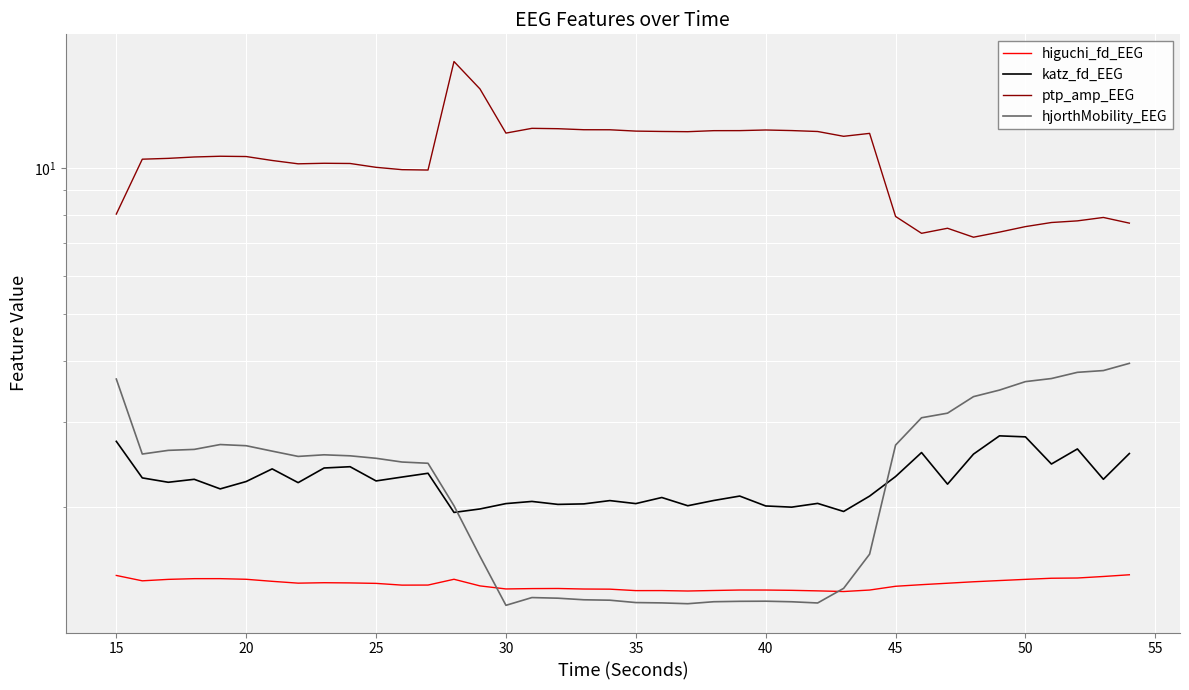

True or false: ptp_amp_EEG and katz_fd_EEG intersect in this chart.

False